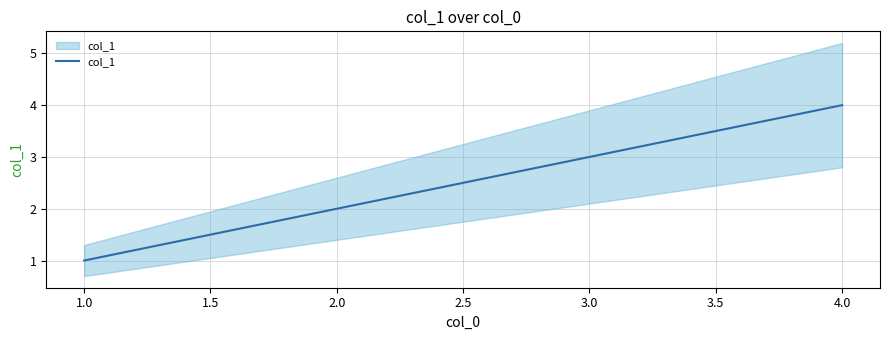

Count the number of values greater than 3.

1